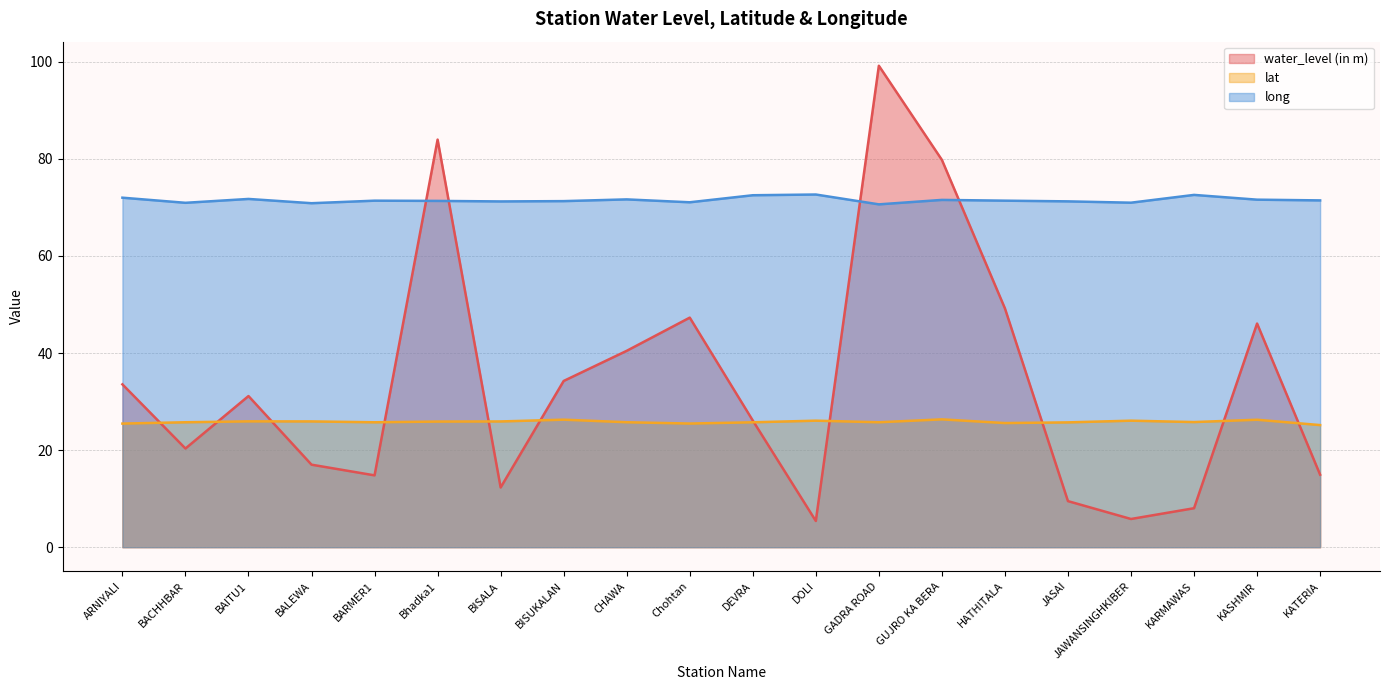

At which label is water_level (in m) closest to 52?

HATHITALA